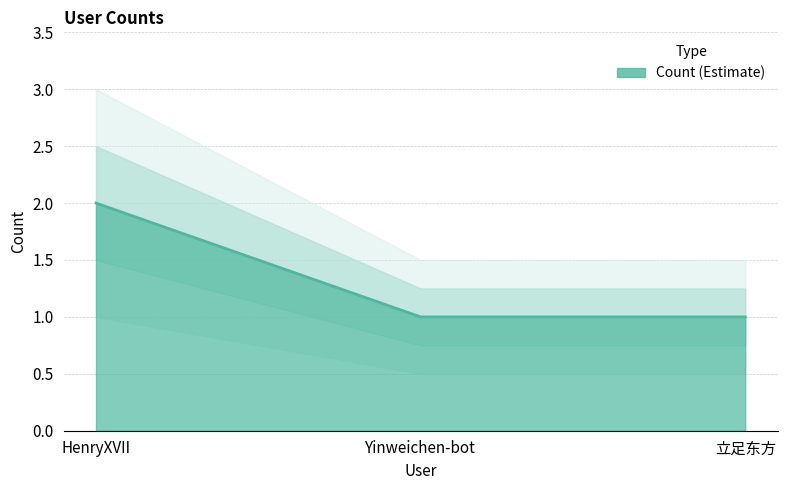

What is the minimum value shown in the chart?

1